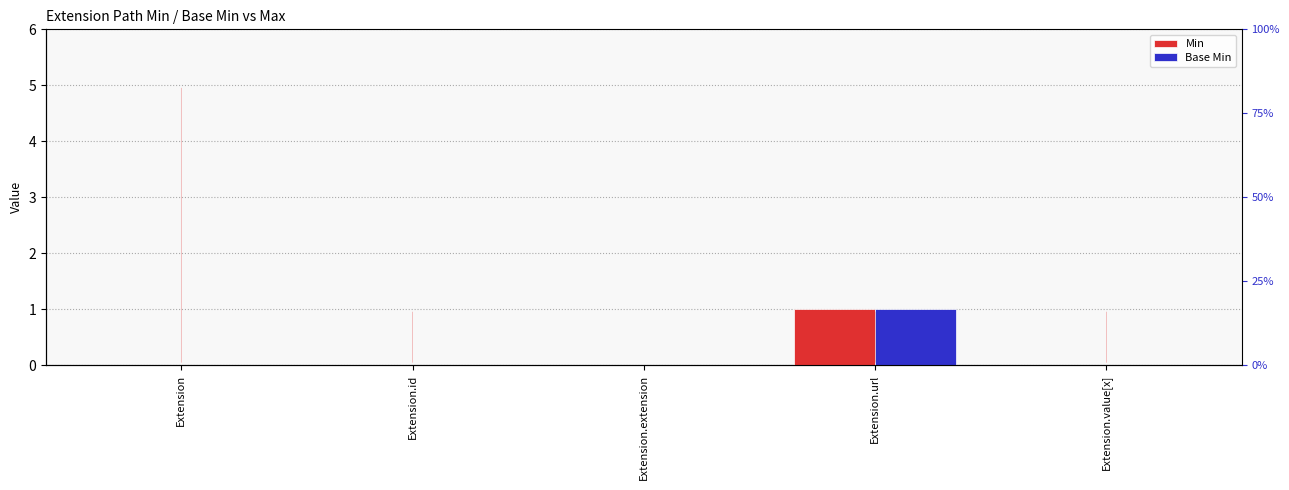

Is it true that Base Min equals 2 at Extension.url?

False